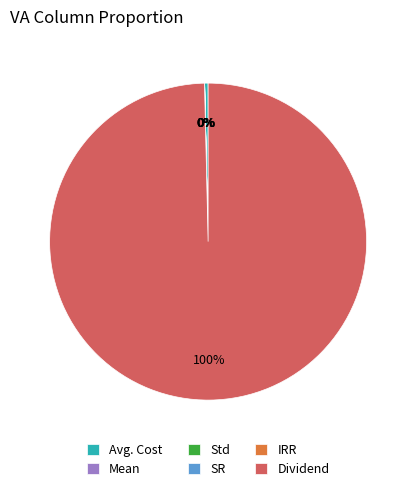

Which category has the biggest portion of the pie?

Dividend